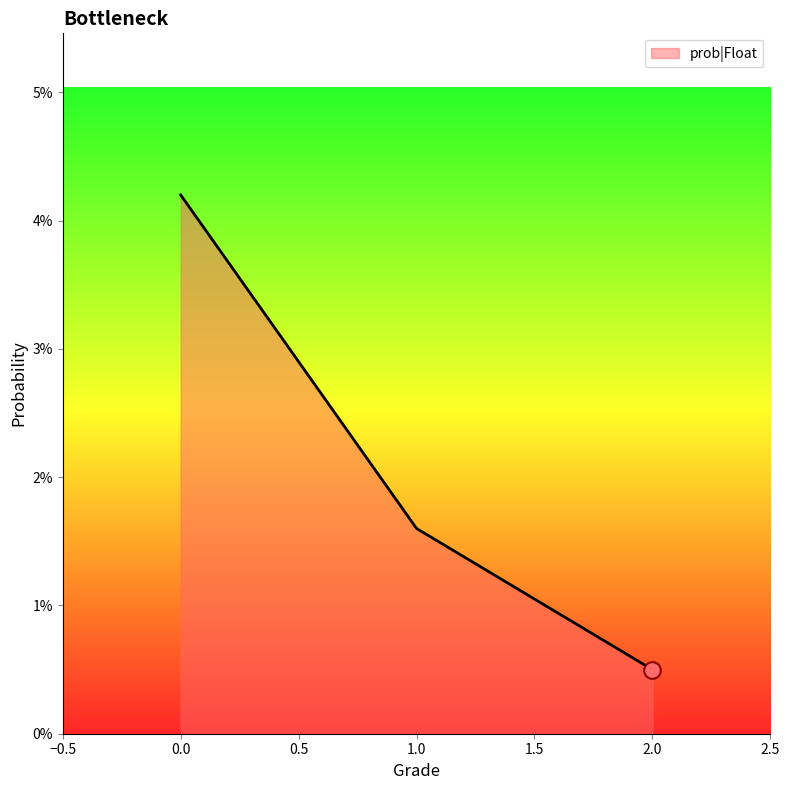

Does the chart display data point markers on the line(s)?

No